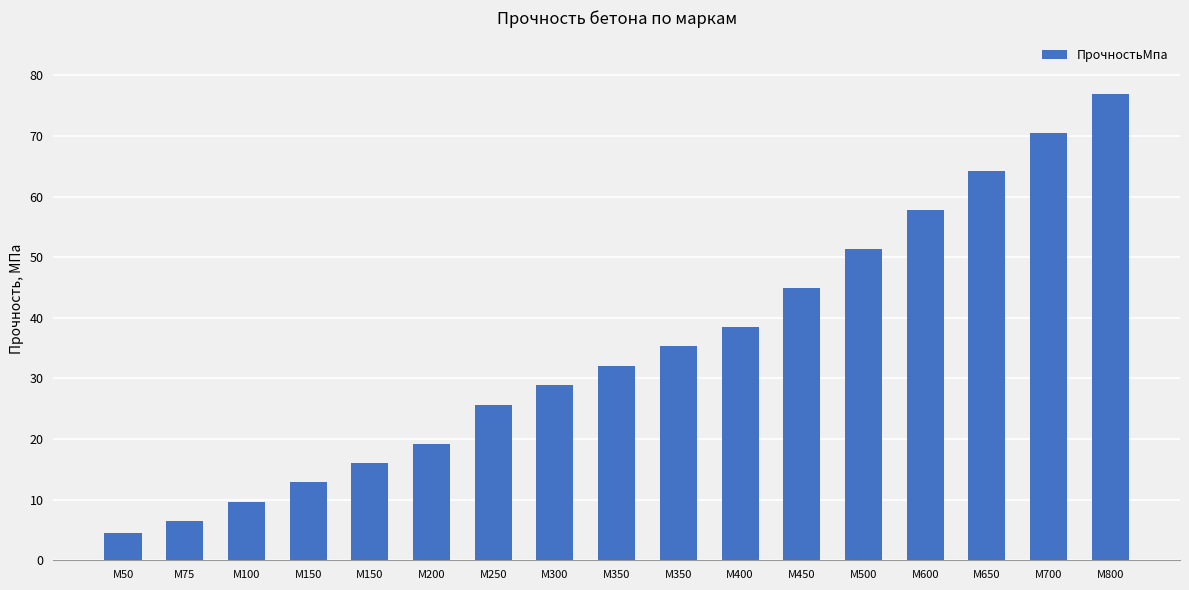

Which label corresponds to the largest value in the chart?

М800